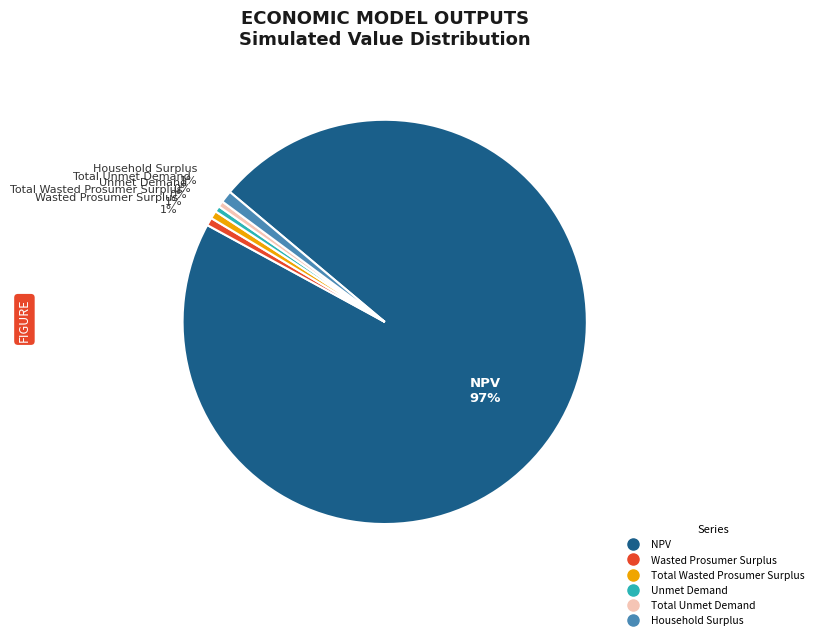

To the nearest percent, what is the average slice percentage?

17%